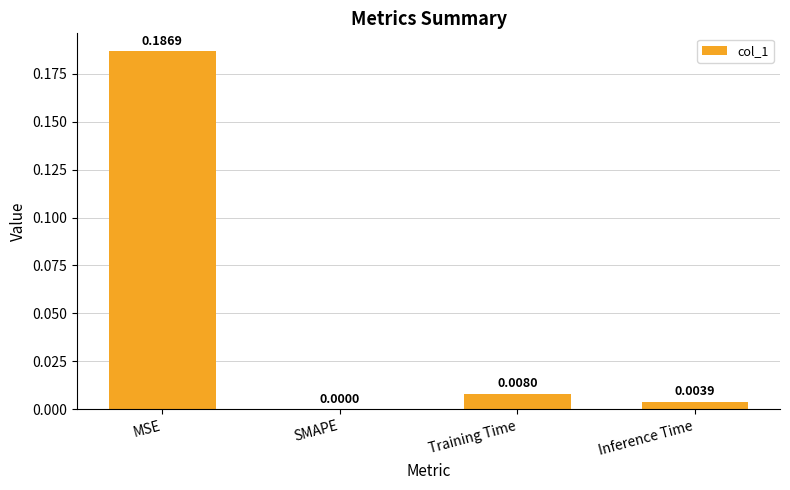

Where is the data nearest to the value 0?

SMAPE